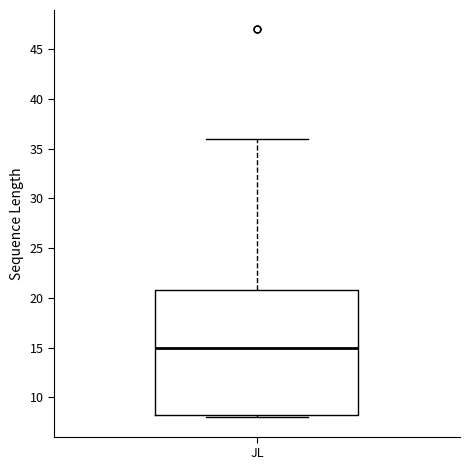

Where is the lower edge of the box for JL on the y-axis? The values are not printed on the chart, so give them approximately, as read against the axis.

8.5